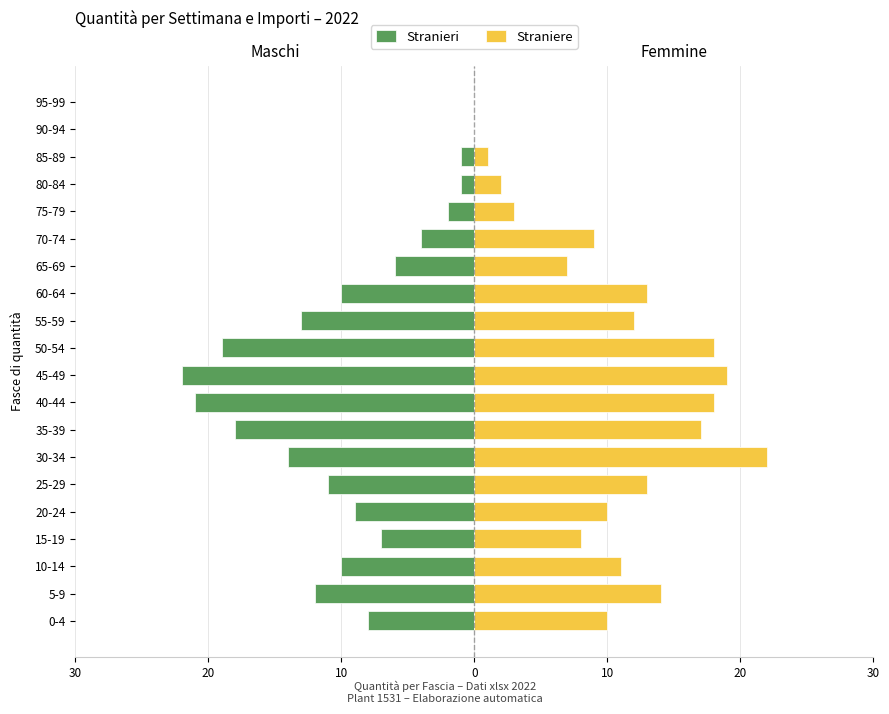

What is the value of the Straniere bar at the 8th from the left?

17